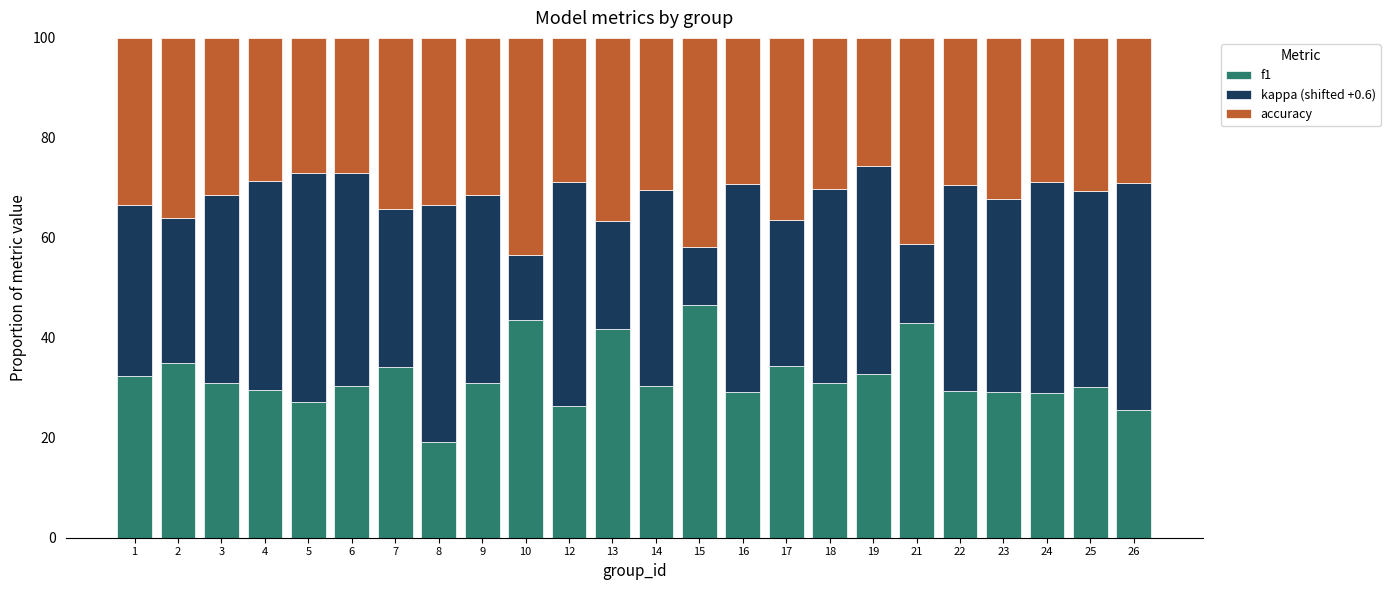

What is the difference between the maximum and minimum values in the f1 series?

27.5